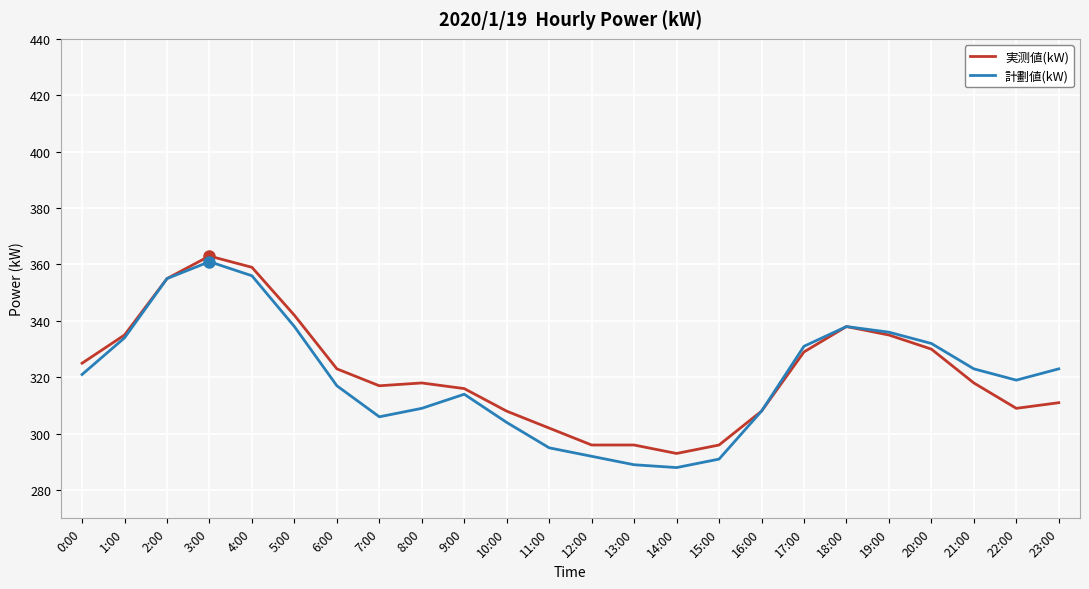

The 実测値(kW) series shows 293 at 14:00. True or false?

True